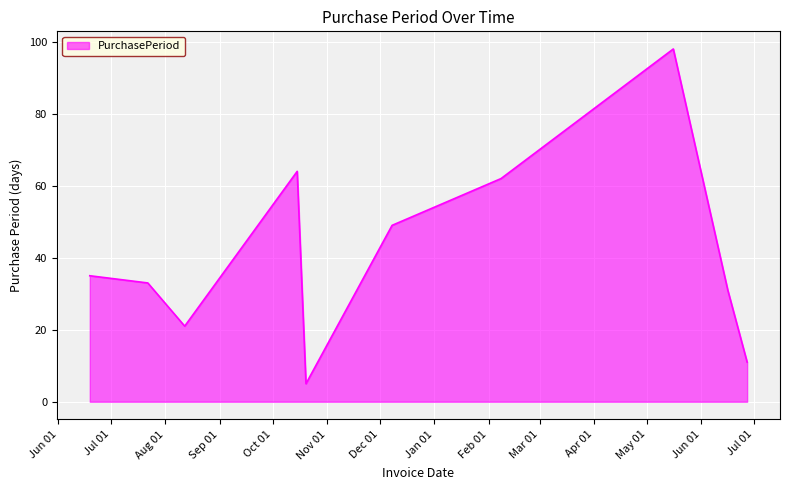

What is the smallest value displayed?

5